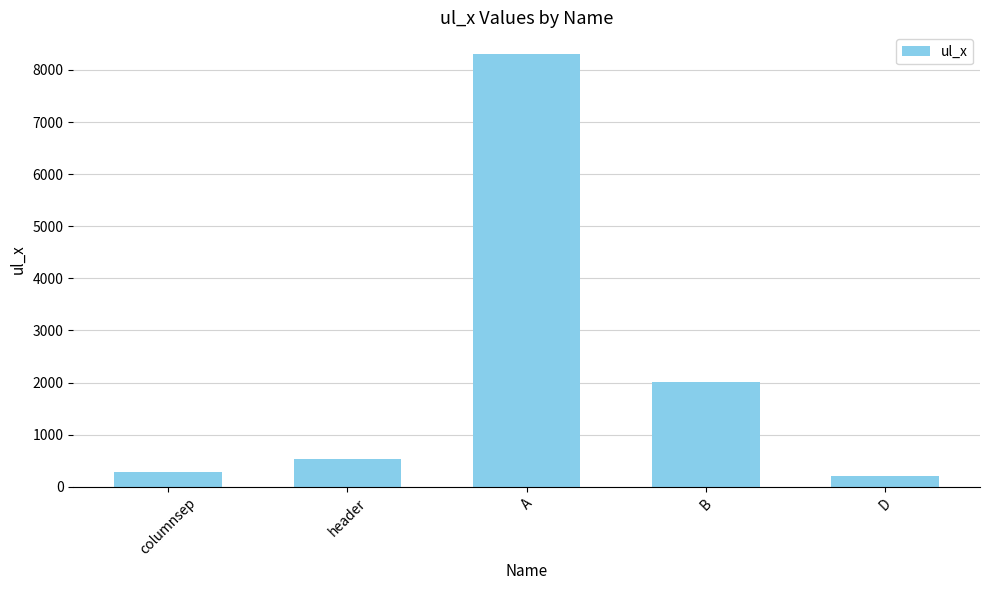

True or false: the data shows 3024 at B.

False